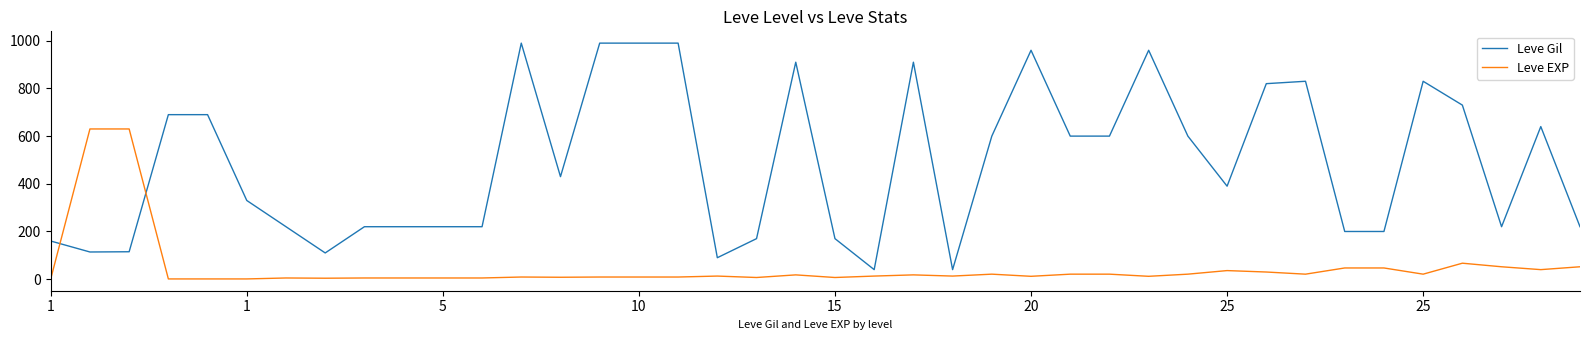

Rank the series by their maximum value, from lowest to highest.

Leve EXP, Leve Gil